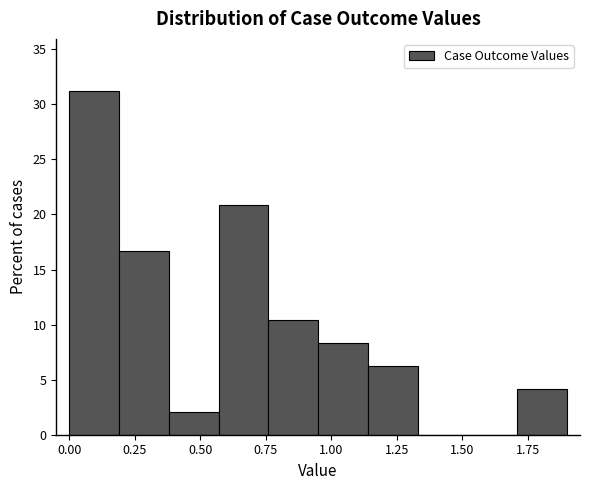

Around what value on the x-axis is the tallest bar? Give the approximate position of its centre, as read against the axis.

0.10